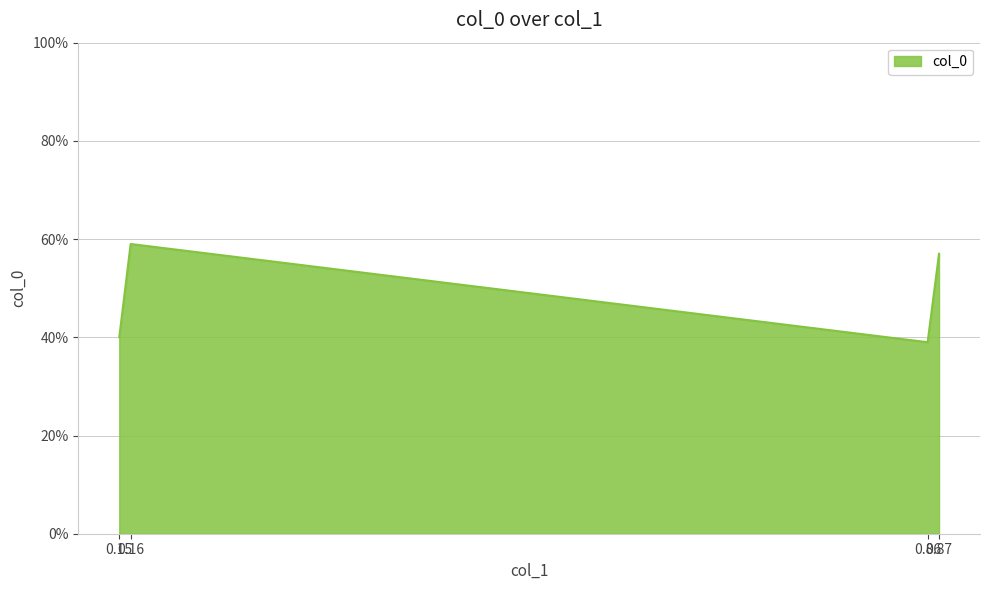

What is the average value?

0.5